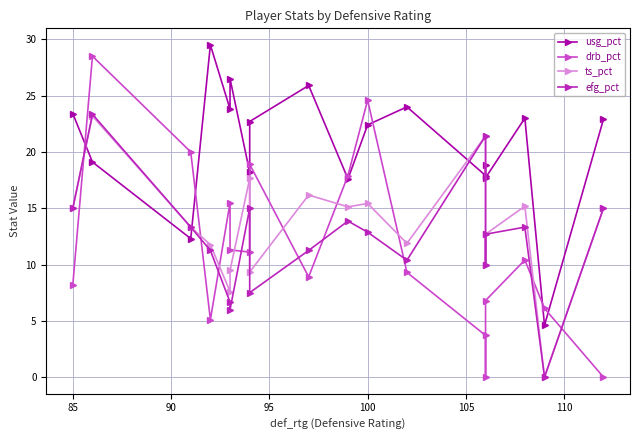

Reading right to left, list all the values displayed in this chart.

usg_pct: 22.9	4.6	23.0	17.7	18.8	17.9	24.0	22.4	17.6	25.9	22.7	18.2	26.5	23.8	29.5	12.3	19.1	23.4
drb_pct: 0.0	6.1	10.4	6.8	0.0	3.7	9.3	24.6	17.9	8.9	18.9	11.1	11.3	15.5	5.1	20.0	28.5	8.2
ts_pct: 15.0	0.0	15.2	12.7	10.0	21.4	11.9	15.4	15.1	16.2	9.3	17.6	9.5	7.6	11.8	13.3	23.2	15.0
efg_pct: 15.0	0.0	13.3	12.7	10.0	21.4	10.4	12.9	13.9	11.2	7.5	15.0	6.0	6.7	11.2	13.3	23.3	15.0